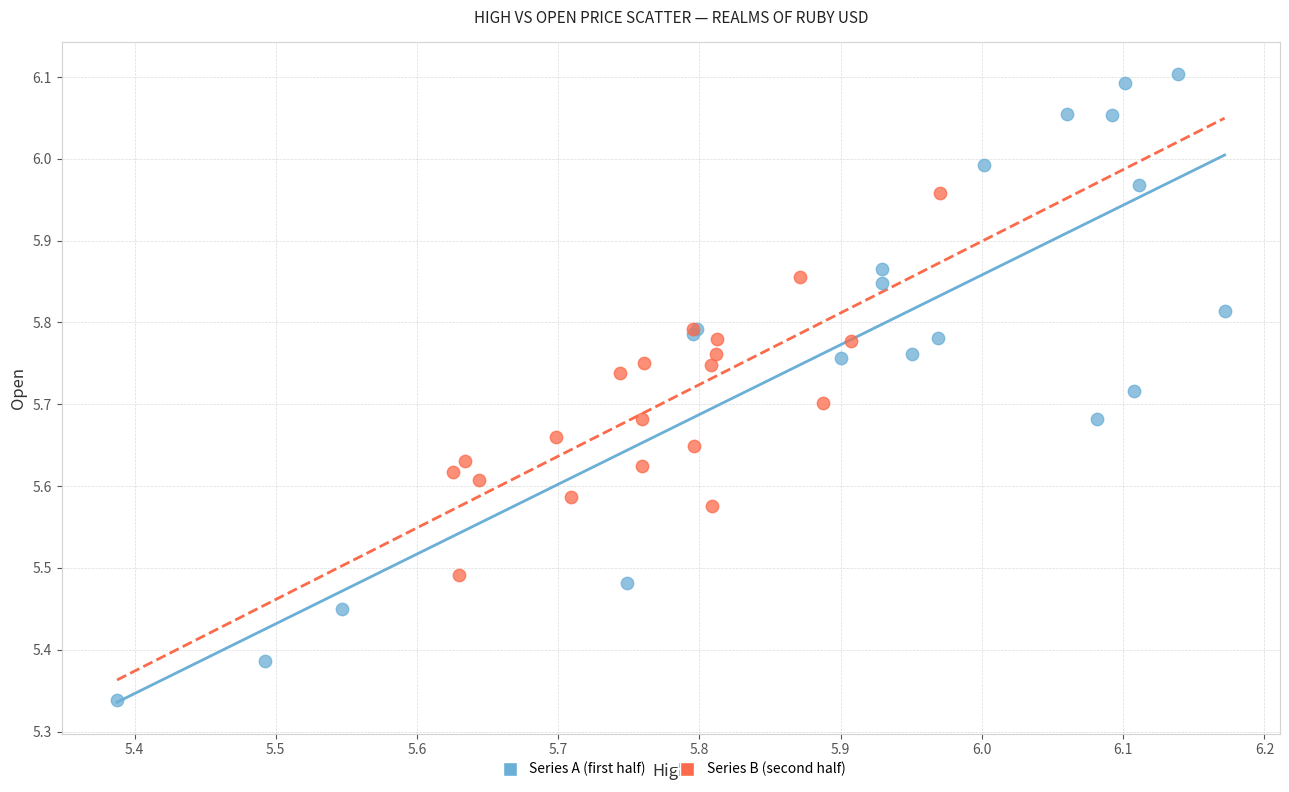

Which series contains the lowest Y value?

Series A (first half)